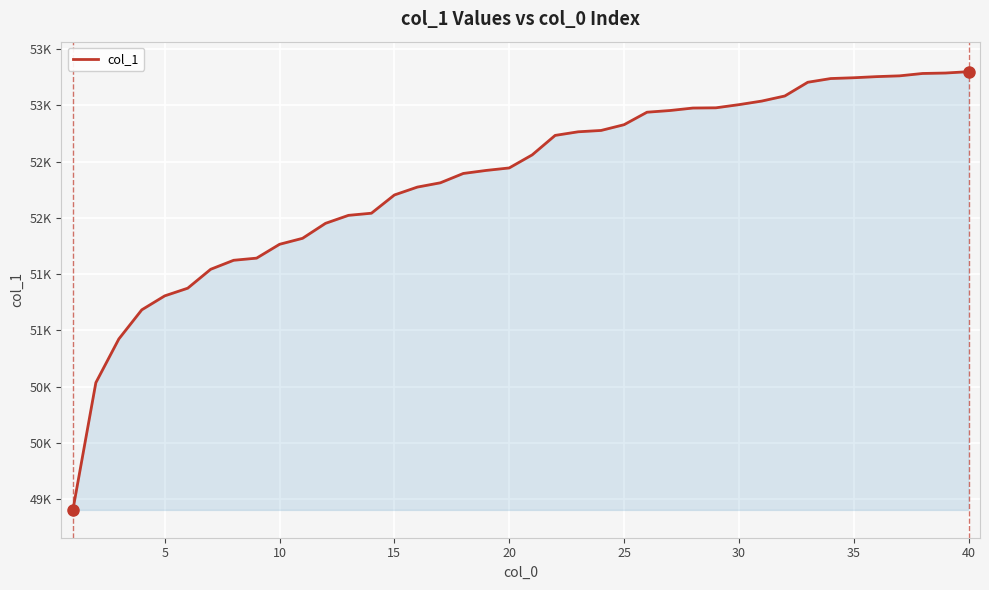

What is the maximum value shown in the chart?

53298